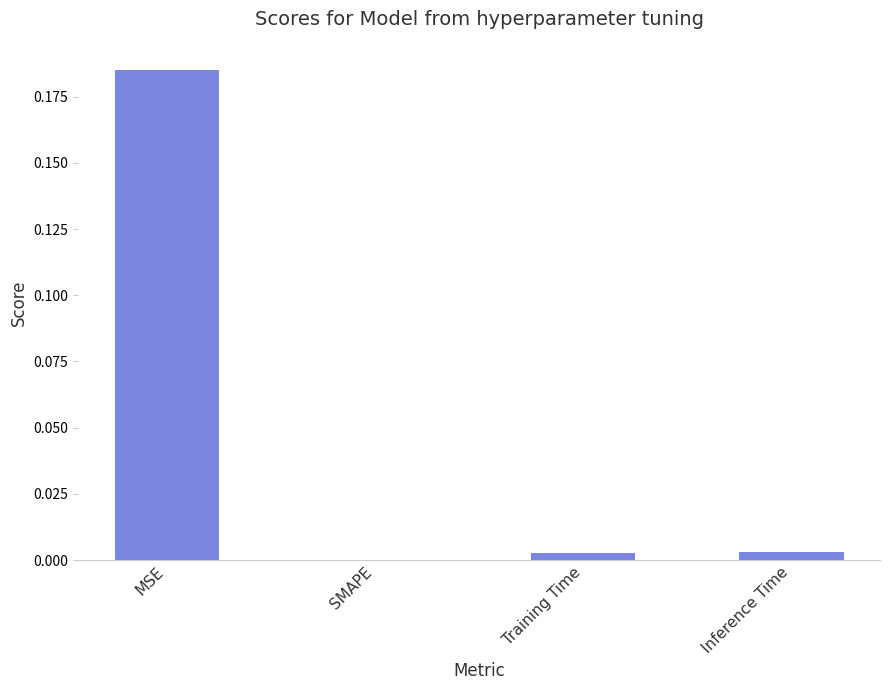

The value at SMAPE is -0.1. True or false?

False